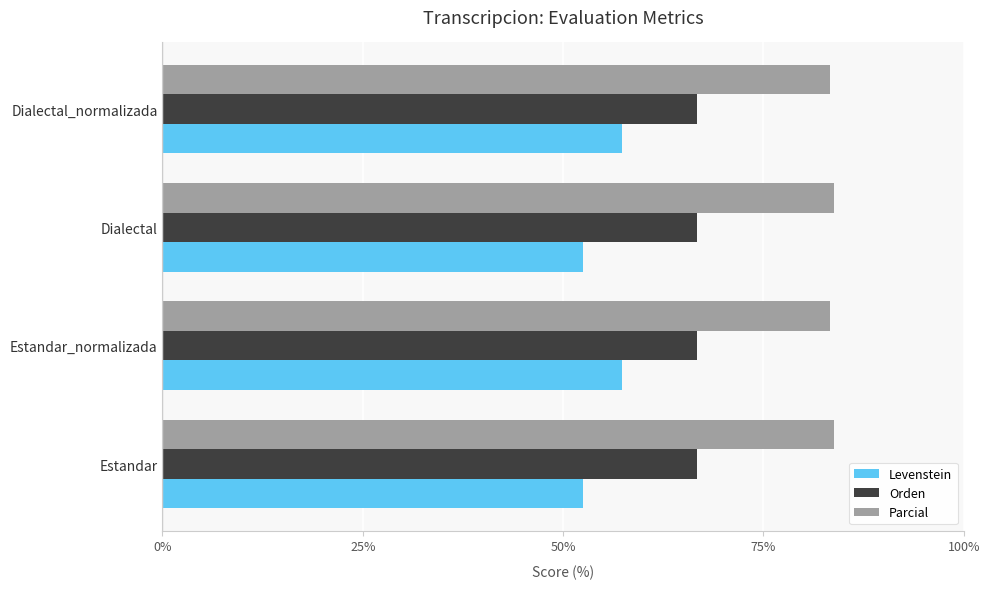

What is the total value across all series at Estandar?

202.9